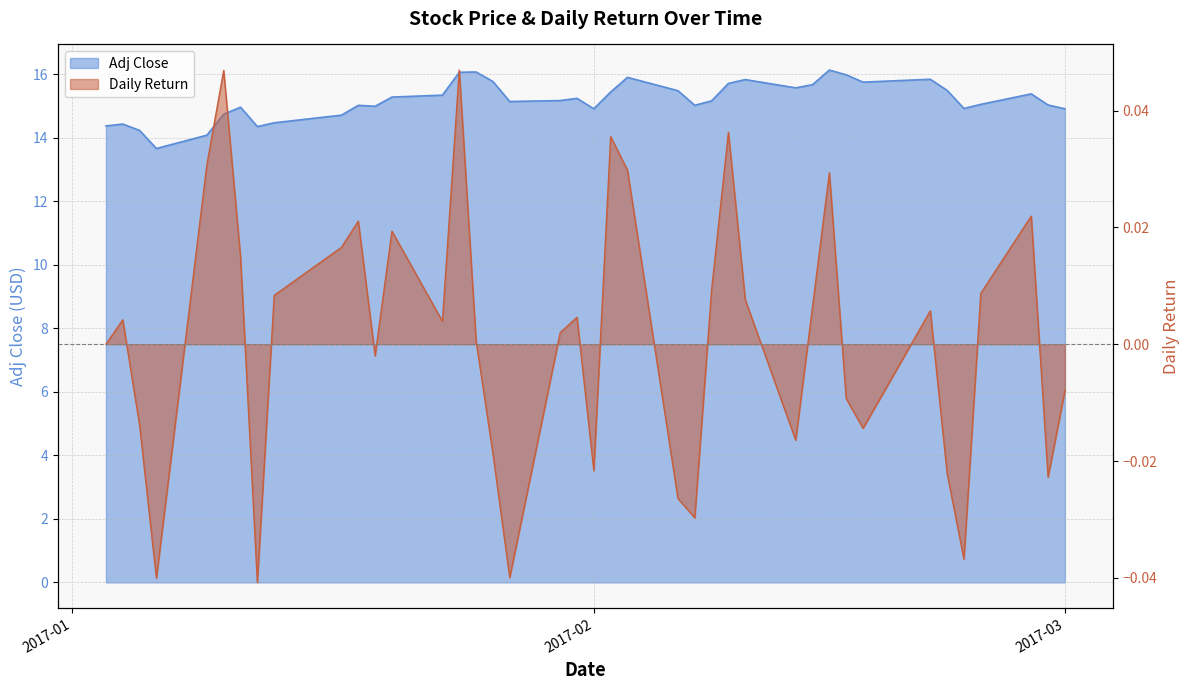

Reading left to right, what are all the values shown in this chart?

Adj Close: 14.4	14.4	14.2	13.7	14.1	14.7	15.0	14.4	14.5	14.7	15.0	15.0	15.3	15.3	16.1	16.1	15.8	15.1	15.2	15.2	14.9	15.4	15.9	15.5	15.0	15.2	15.7	15.8	15.6	15.7	16.1	16.0	15.8	15.8	15.5	14.9	15.1	15.4	15.0	14.9
daily_return: 0.0	0.0	-0.0	-0.0	0.0	0.0	0.0	-0.0	0.0	0.0	0.0	-0.0	0.0	0.0	0.0	0.0	-0.0	-0.0	0.0	0.0	-0.0	0.0	0.0	-0.0	-0.0	0.0	0.0	0.0	-0.0	0.0	0.0	-0.0	-0.0	0.0	-0.0	-0.0	0.0	0.0	-0.0	-0.0